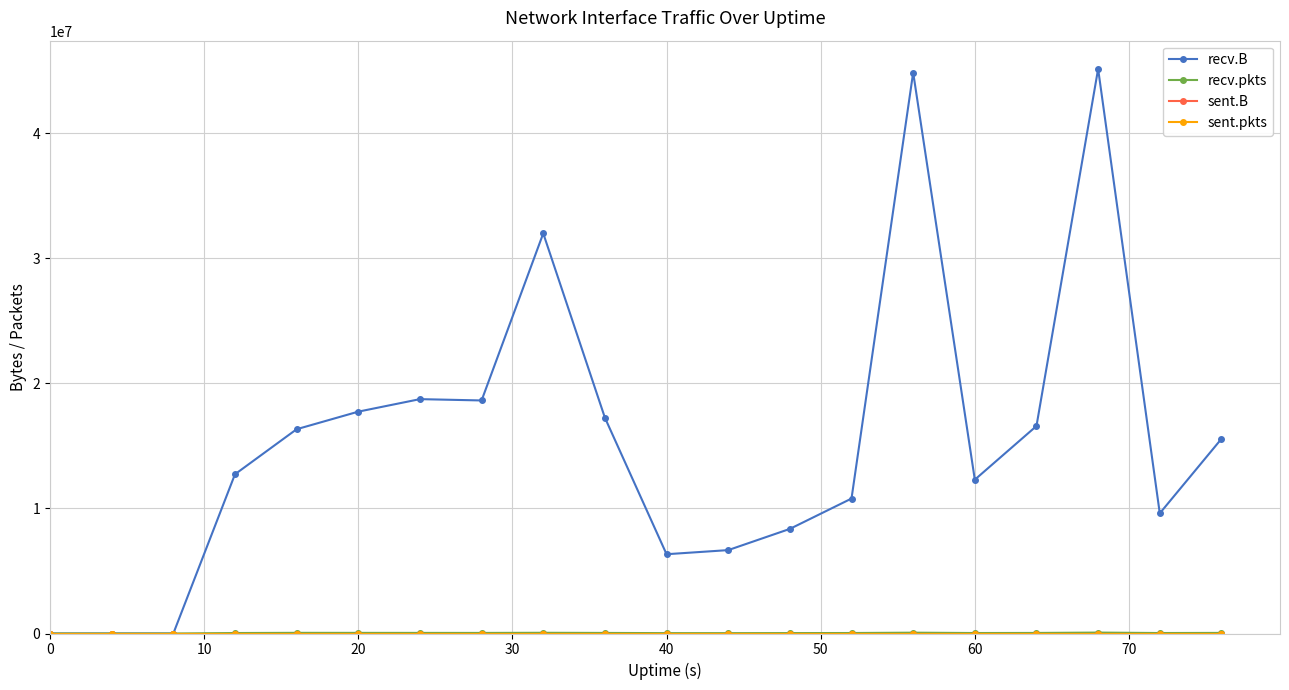

How many lines are shown in the chart?

4